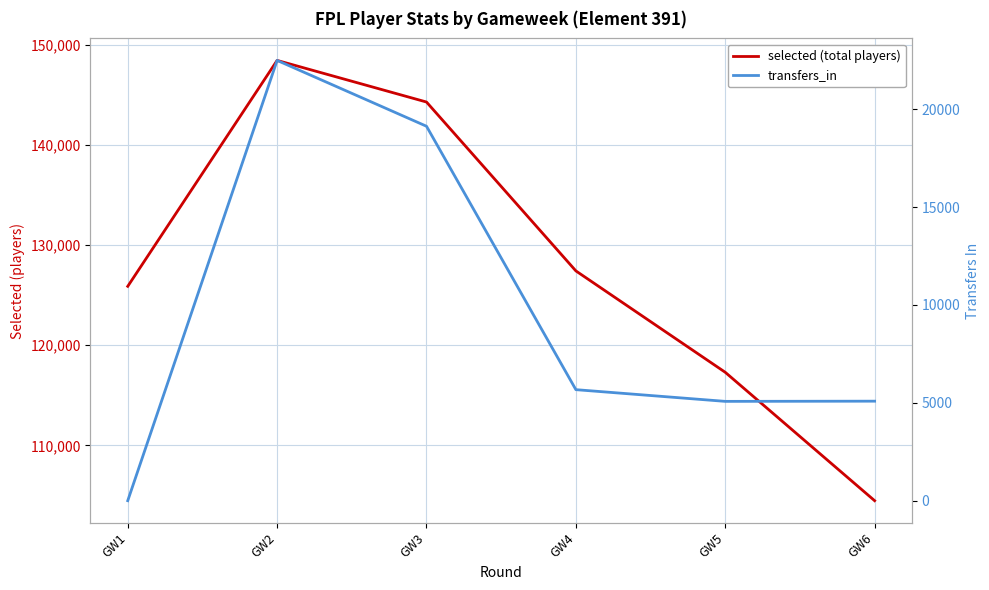

The value of transfers_in at GW2 is 35745. True or false?

False